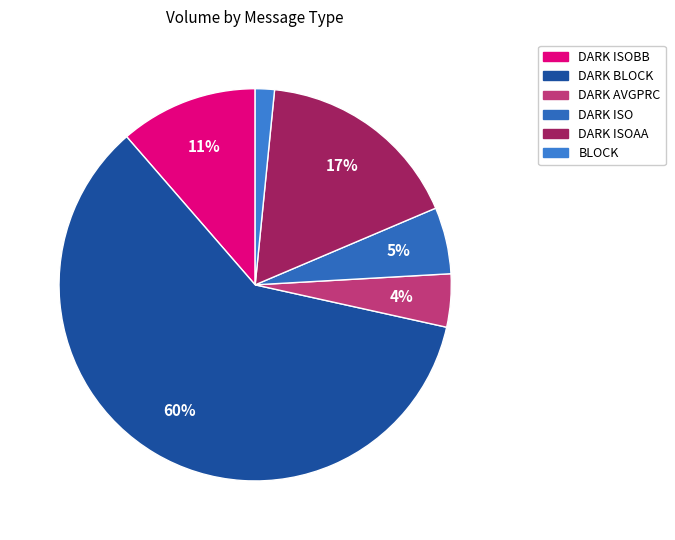

To the nearest percent, what is the difference between the largest and smallest slice percentages?

59%